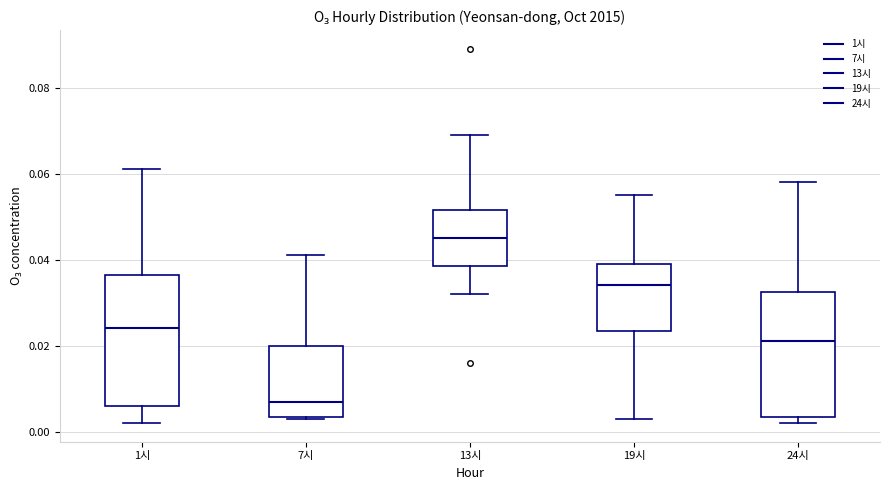

Reading left to right, transcribe this box plot: for each box, give where its median line is, the range the box spans, and where its two whiskers end, as read against the y-axis. The values are not printed on the chart, so give them approximately, as read against the axis.

1시: median 0.024, box 0.006 to 0.036, whiskers 0.002 to 0.062
7시: median 0.008, box 0.004 to 0.020, whiskers 0.004 to 0.042
13시: median 0.046, box 0.038 to 0.052, whiskers 0.032 to 0.070
19시: median 0.034, box 0.024 to 0.040, whiskers 0.004 to 0.056
24시: median 0.022, box 0.004 to 0.032, whiskers 0.002 to 0.058